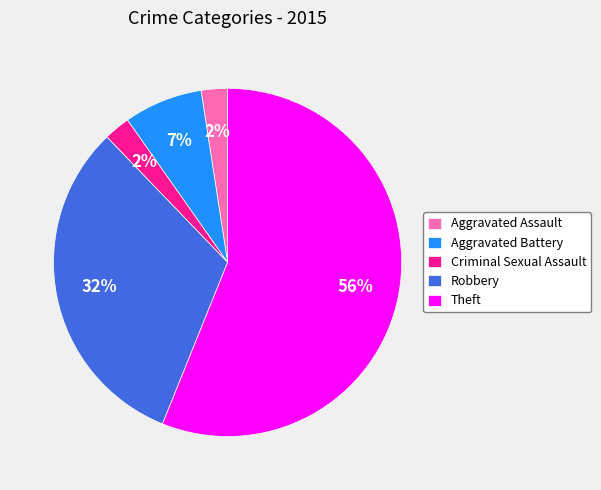

Between Robbery and Criminal Sexual Assault, which is larger?

Robbery